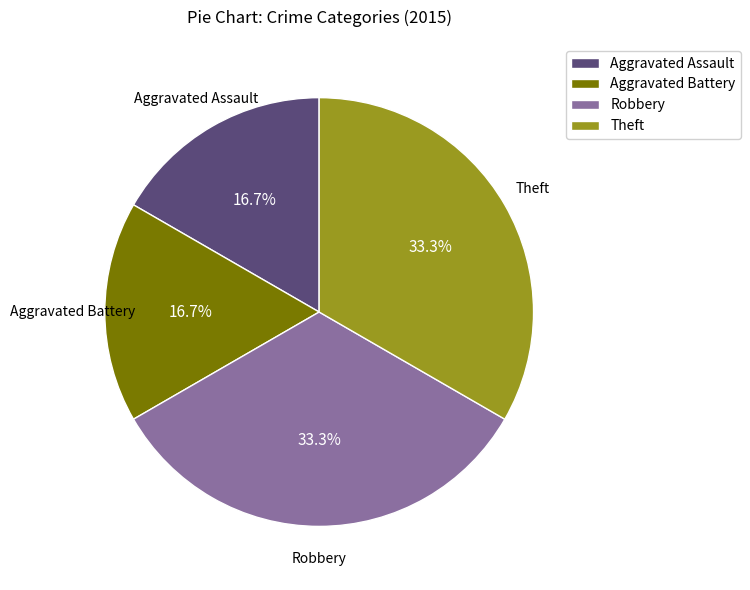

Count the number of slices in the pie.

4